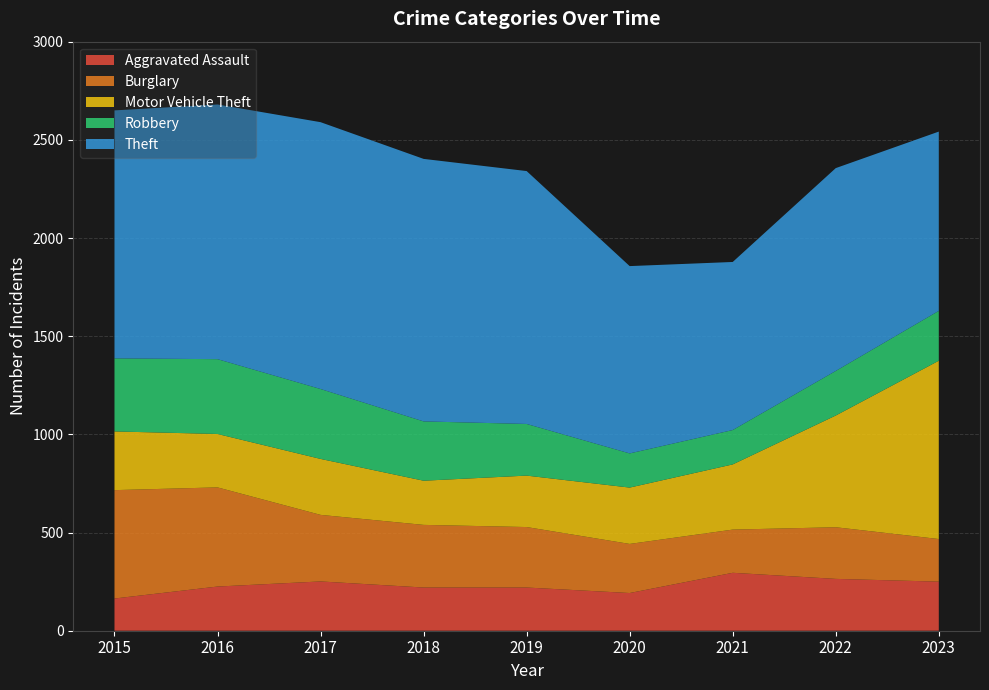

Reading left to right, transcribe all the data shown in this chart.

Aggravated Assault: 2015=164	2016=225	2017=251	2018=220	2019=220	2020=192	2021=295	2022=264	2023=250
Burglary: 2015=552	2016=505	2017=339	2018=319	2019=308	2020=250	2021=220	2022=263	2023=217
Motor Vehicle Theft: 2015=299	2016=272	2017=285	2018=225	2019=262	2020=287	2021=332	2022=569	2023=908
Robbery: 2015=372	2016=381	2017=356	2018=302	2019=263	2020=174	2021=175	2022=227	2023=254
Theft: 2015=1263	2016=1297	2017=1359	2018=1337	2019=1288	2020=954	2021=856	2022=1033	2023=913